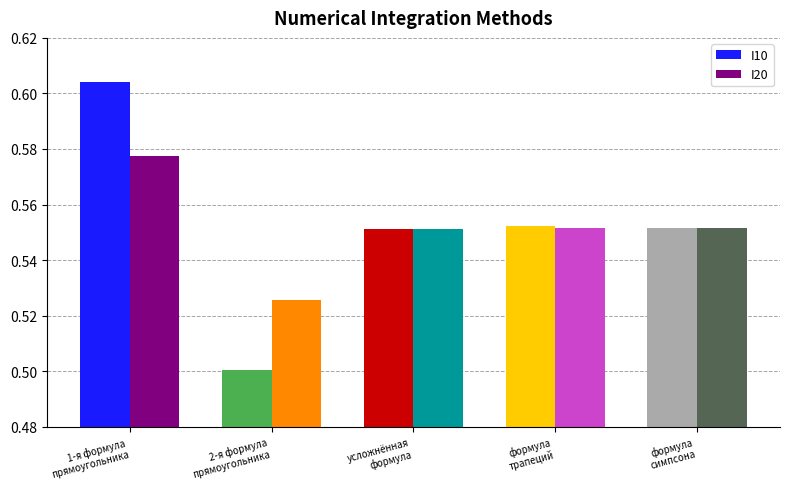

How many I10 values are between 0 and 1?

5